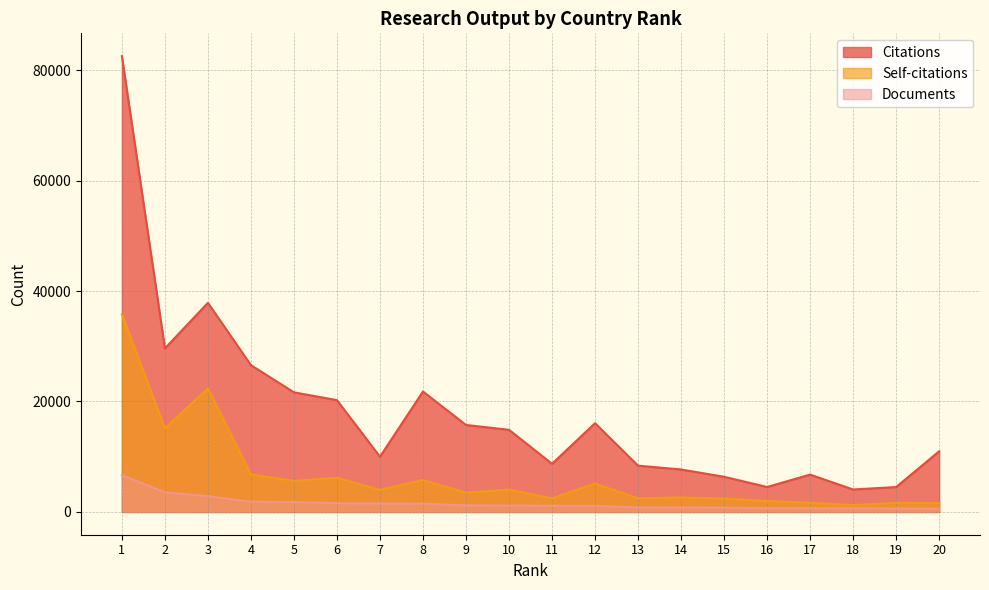

True or false: Documents and Citations cross at least once.

False